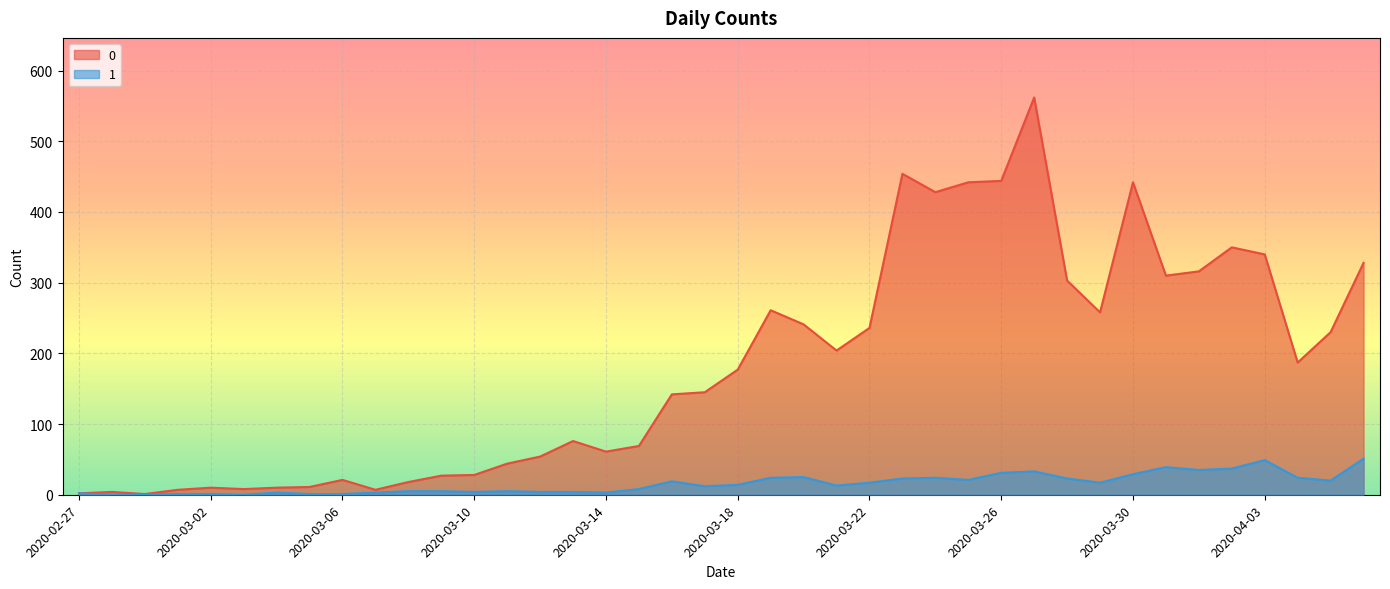

At which category is the sum across all series the highest?

2020-03-27